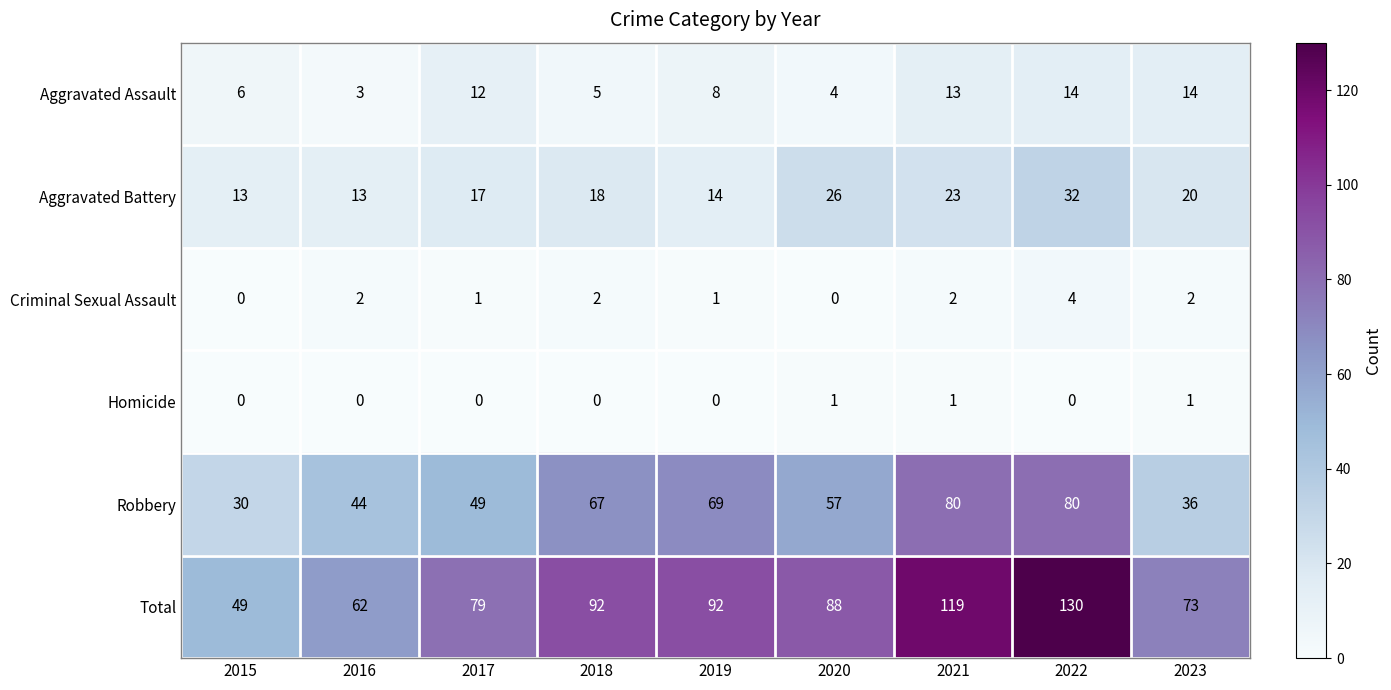

Which label corresponds to the largest value in the chart?

2022